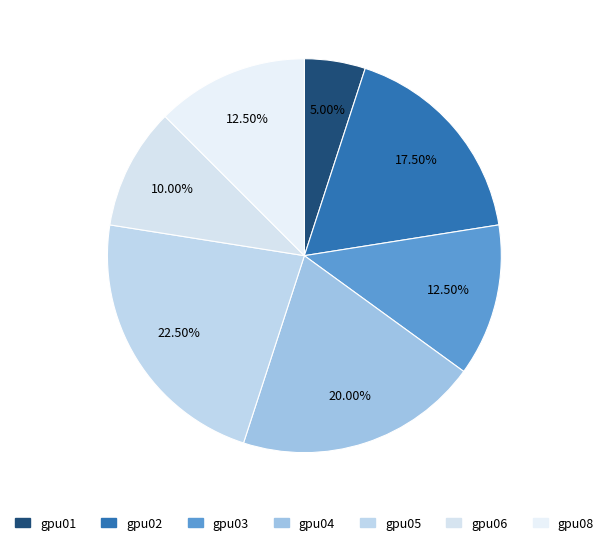

What is the change in value from gpu05 to gpu06?

-5